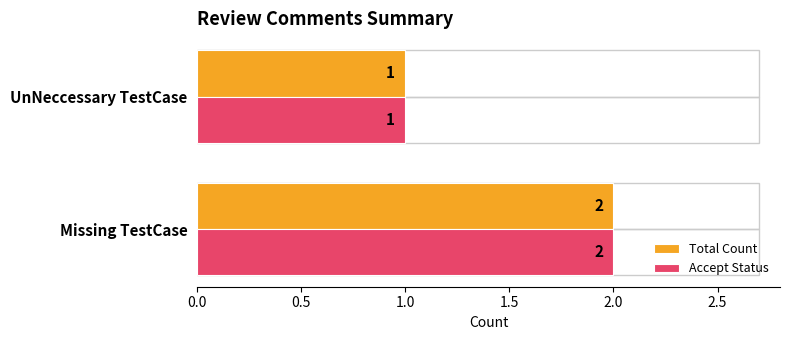

Is the value of Accept Status at Missing TestCase greater than the value of Total Count at UnNeccessary TestCase?

Yes